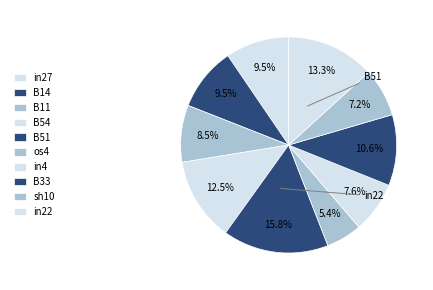

Does in22 represent more than half of the total?

No